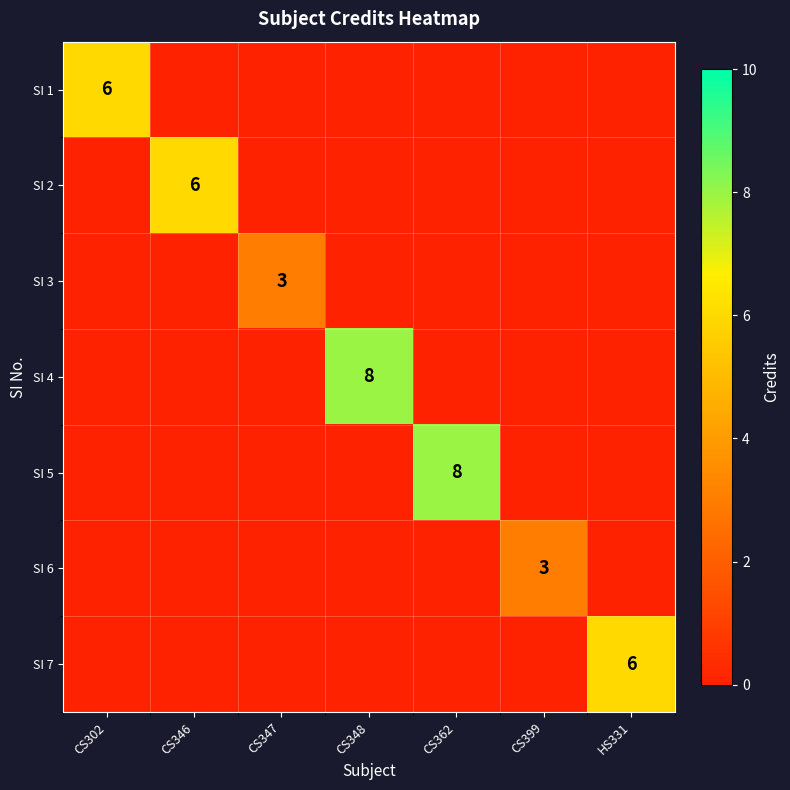

The SI 1 series shows 6 at CS302. True or false?

True